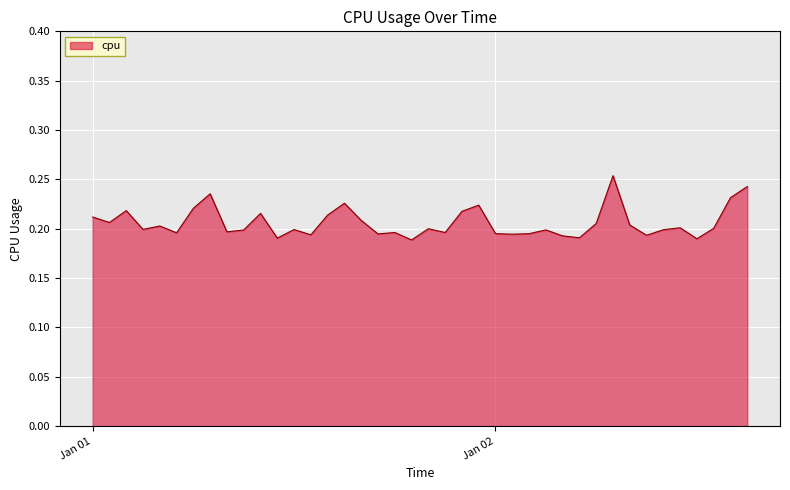

Count the values in the range 0 to 1.

40